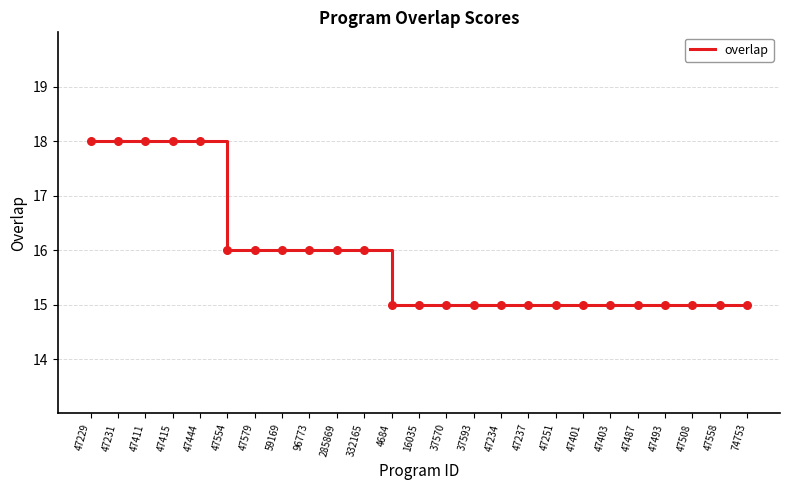

Approximately how many times larger is the value at 47251 compared to 4684?

1.0